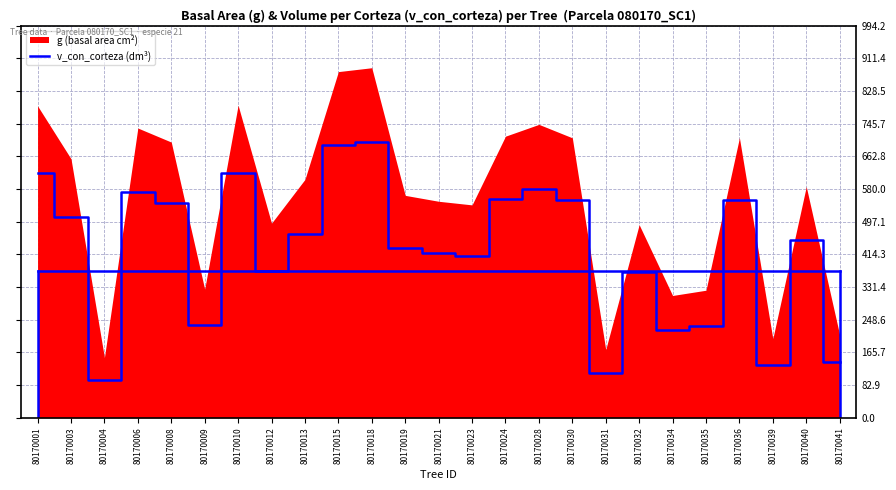

List the labels in order of value, smallest first.

80170004, 80170031, 80170039, 80170041, 80170034, 80170035, 80170009, 80170032, 80170012, 80170023, 80170021, 80170019, 80170040, 80170013, 80170003, 80170008, 80170030, 80170036, 80170024, 80170006, 80170028, 80170001, 80170010, 80170015, 80170018